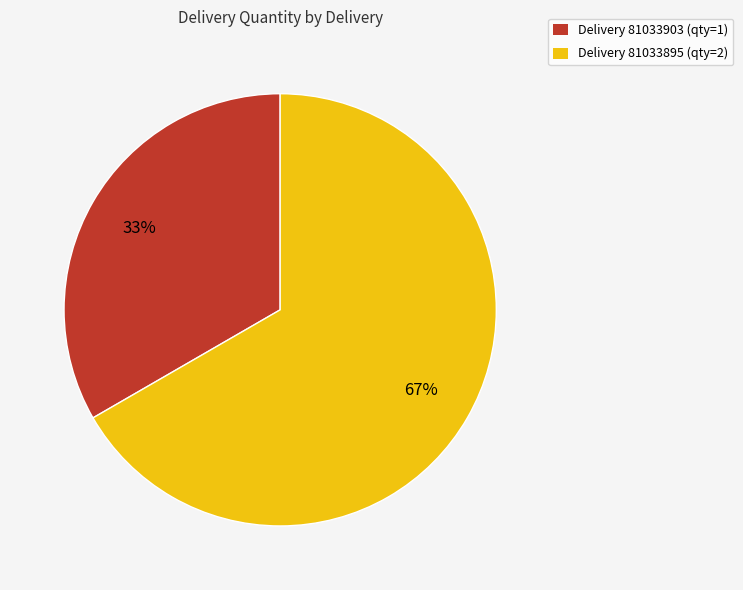

Which category has the biggest portion of the pie?

Delivery 81033895 (qty=2)